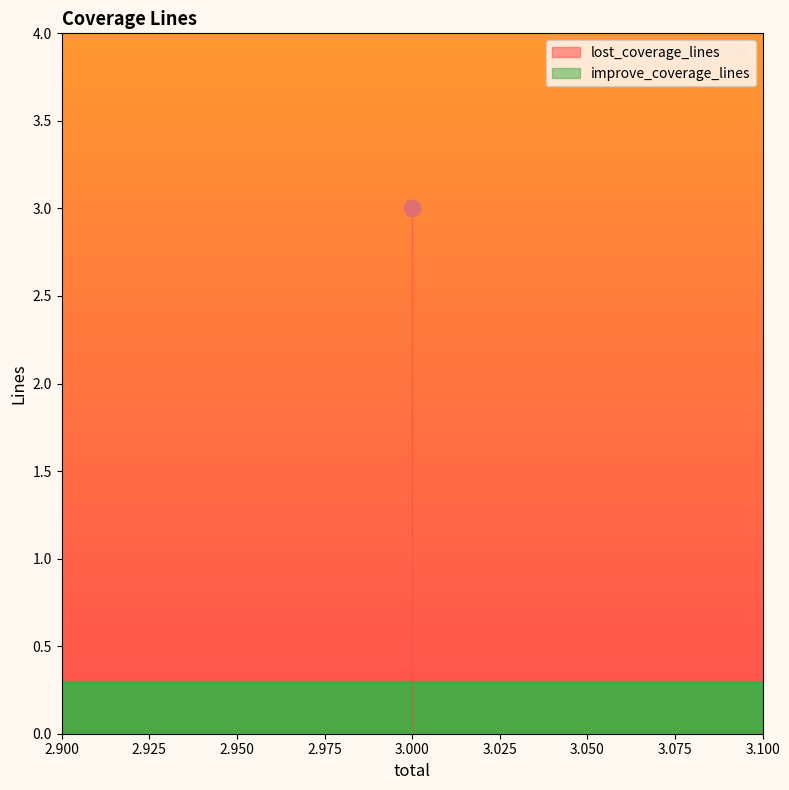

What is the approximate value of lost_coverage_lines at 3.0?

3